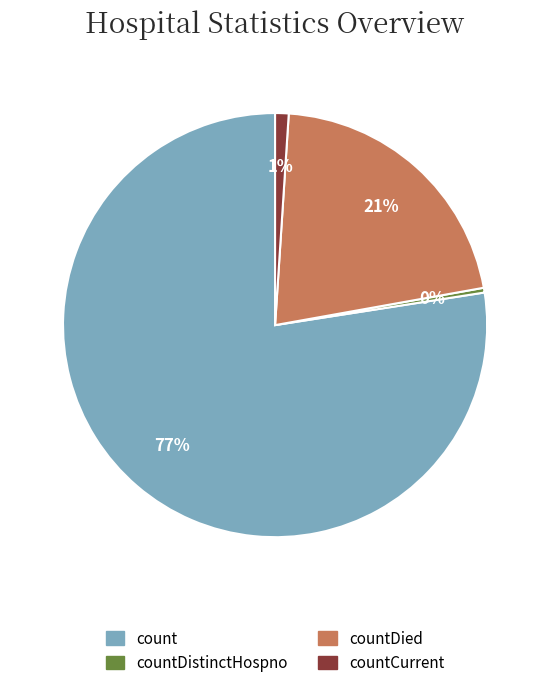

To the nearest percent, what is the average slice percentage?

25%